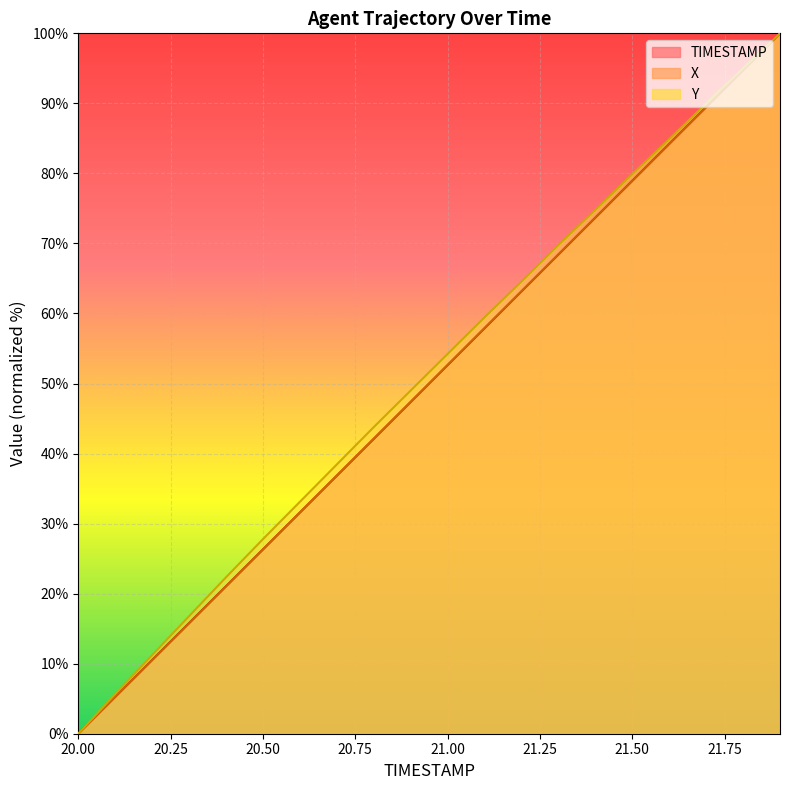

Is the value of TIMESTAMP at 20.2 greater than the value of X at 21.9?

No